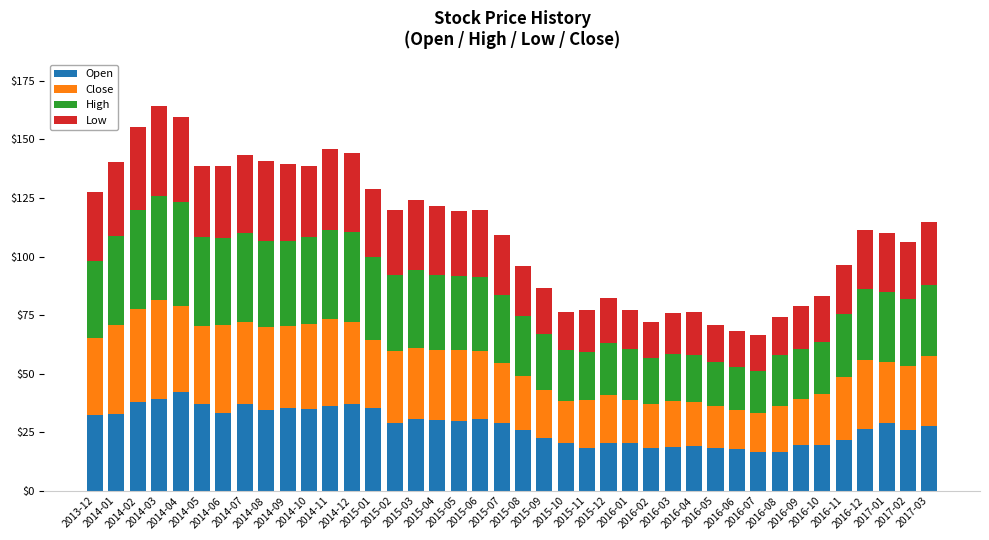

What is the maximum value for Open?

42.1